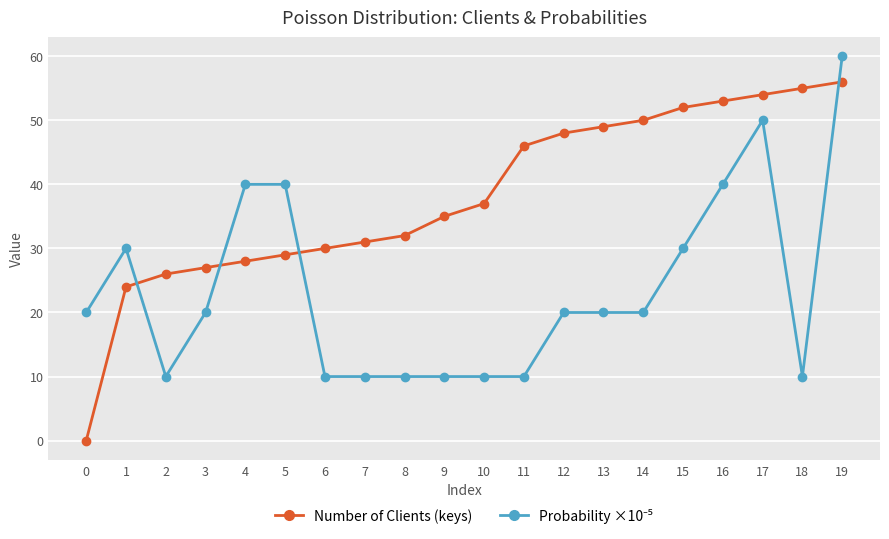

What is the spread (max minus min) of values at 16?

13.0